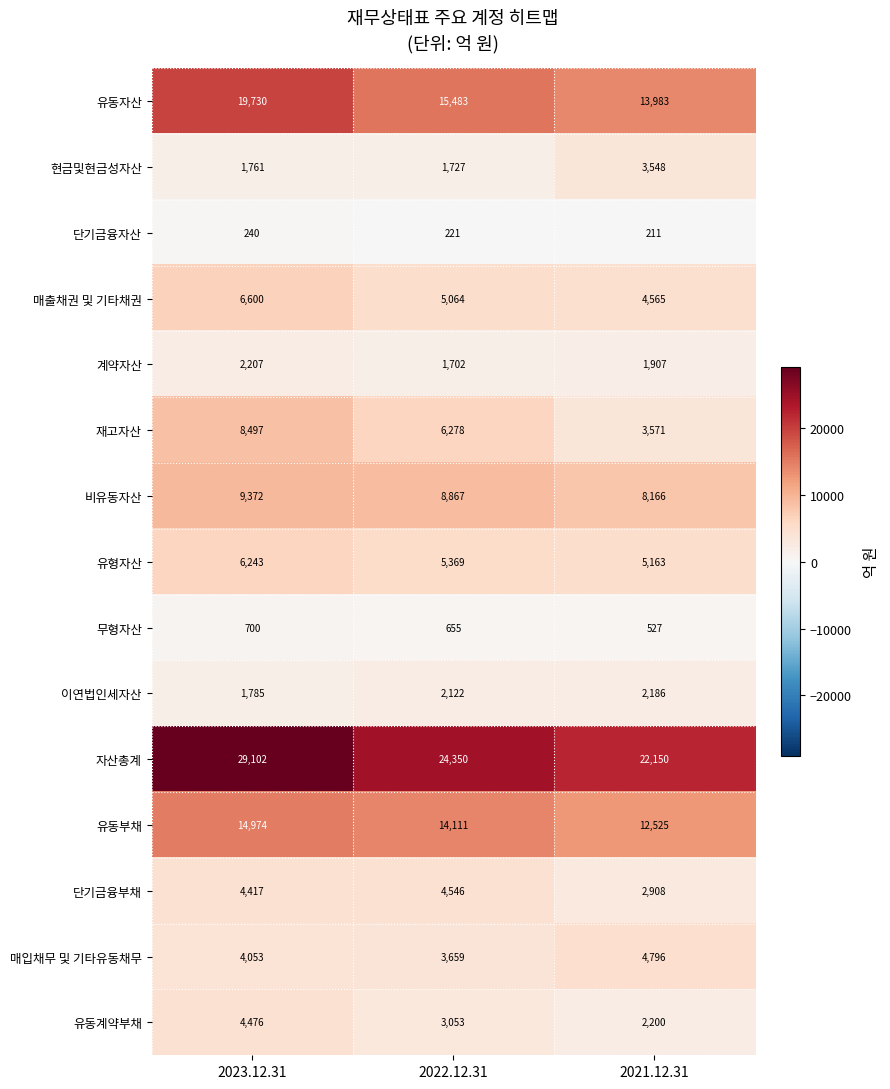

Which series has the largest total across all categories?

자산총계